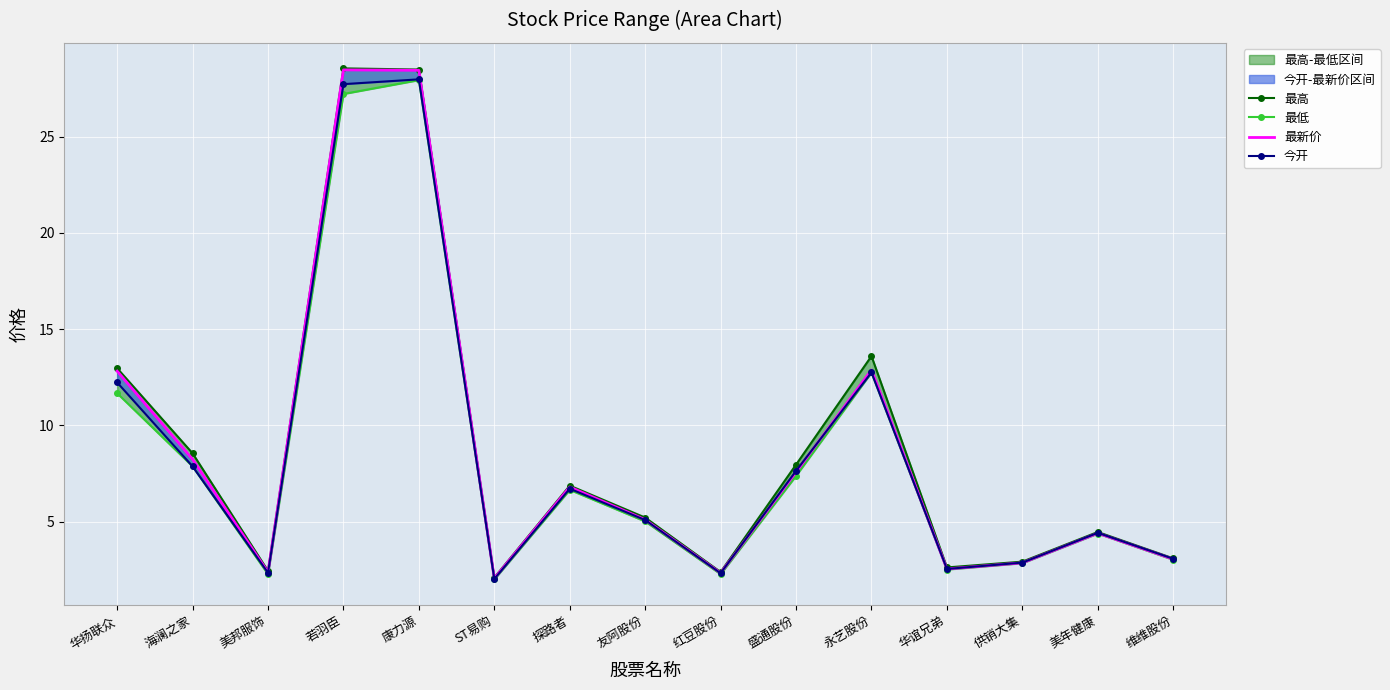

What is the sum of all 最新价 values?

129.9